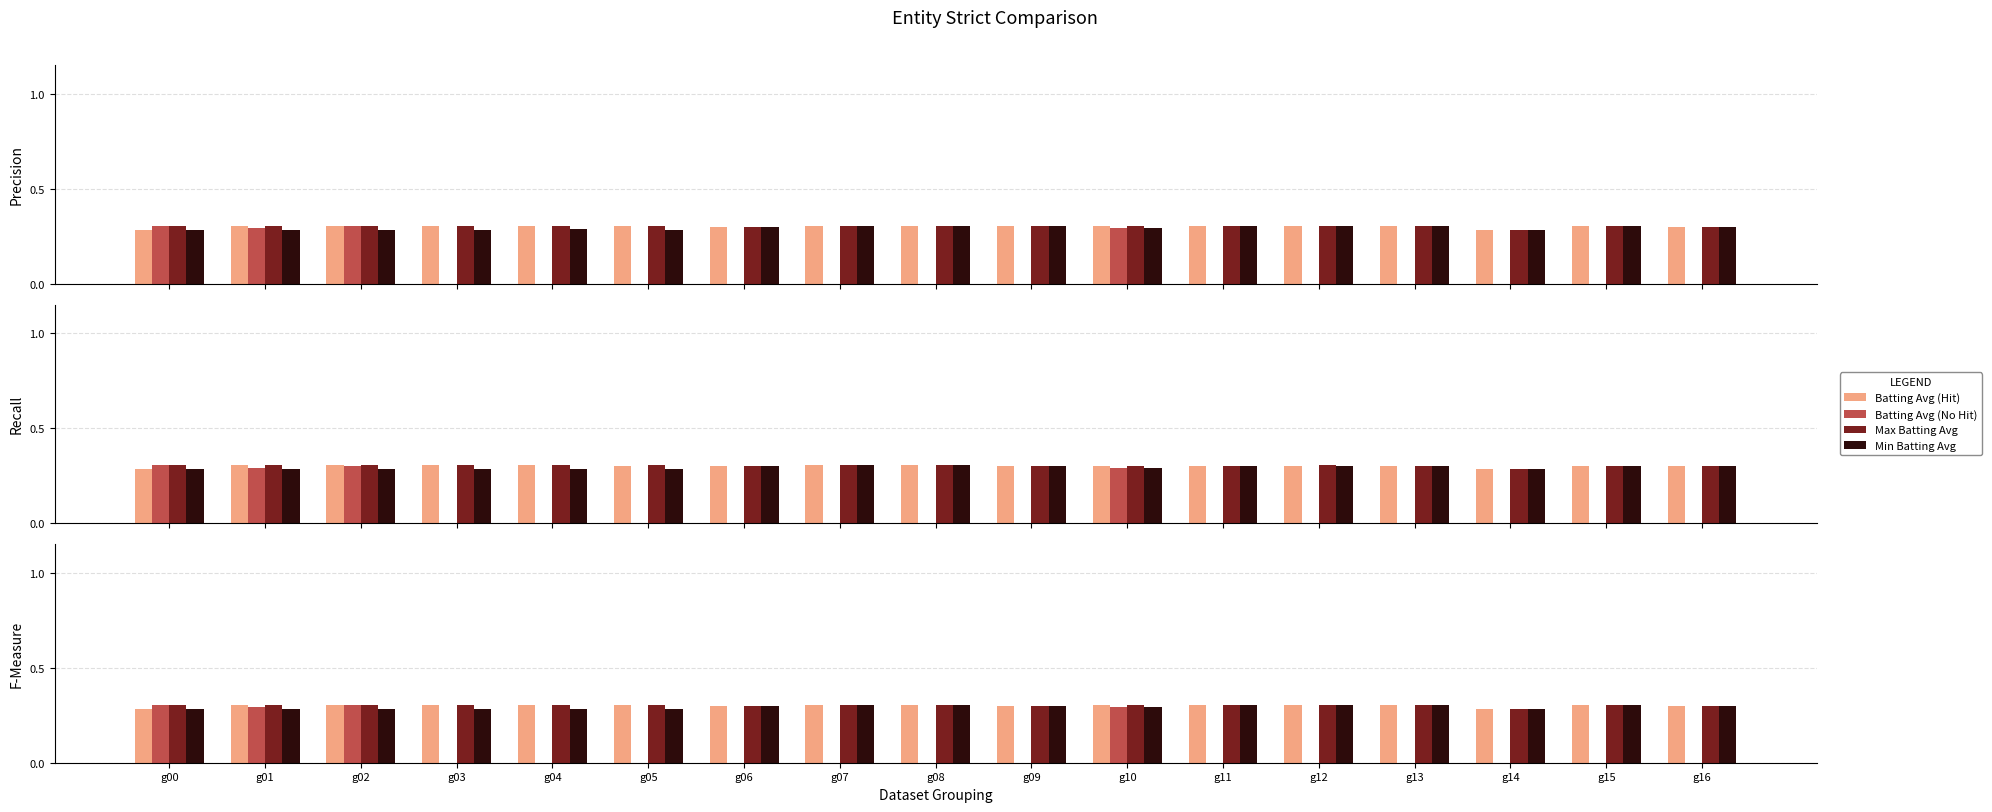

The Batting Avg (No Hit) series shows 0.2 at g15. True or false?

False